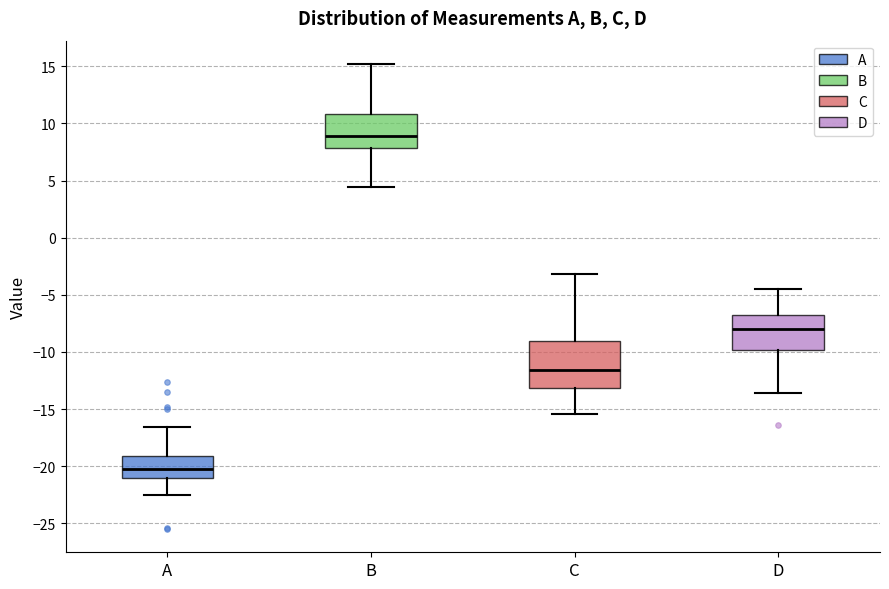

Comparing the boxes themselves (not the whiskers), which one is the tallest?

C